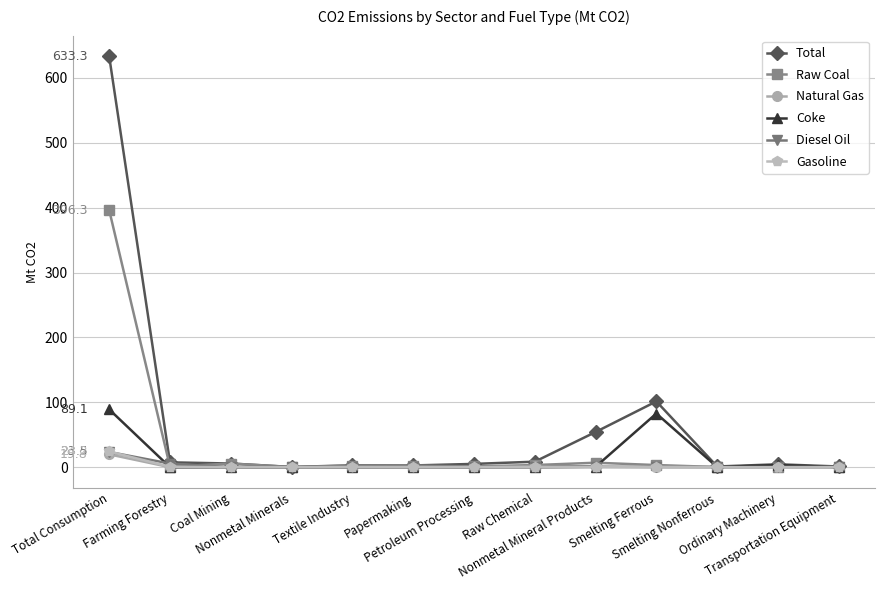

Which series has the largest total across all categories?

Total